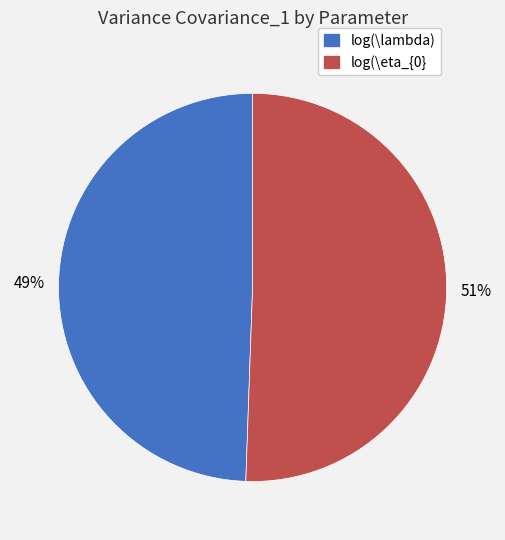

Which slice is the largest?

log(\eta_{0}